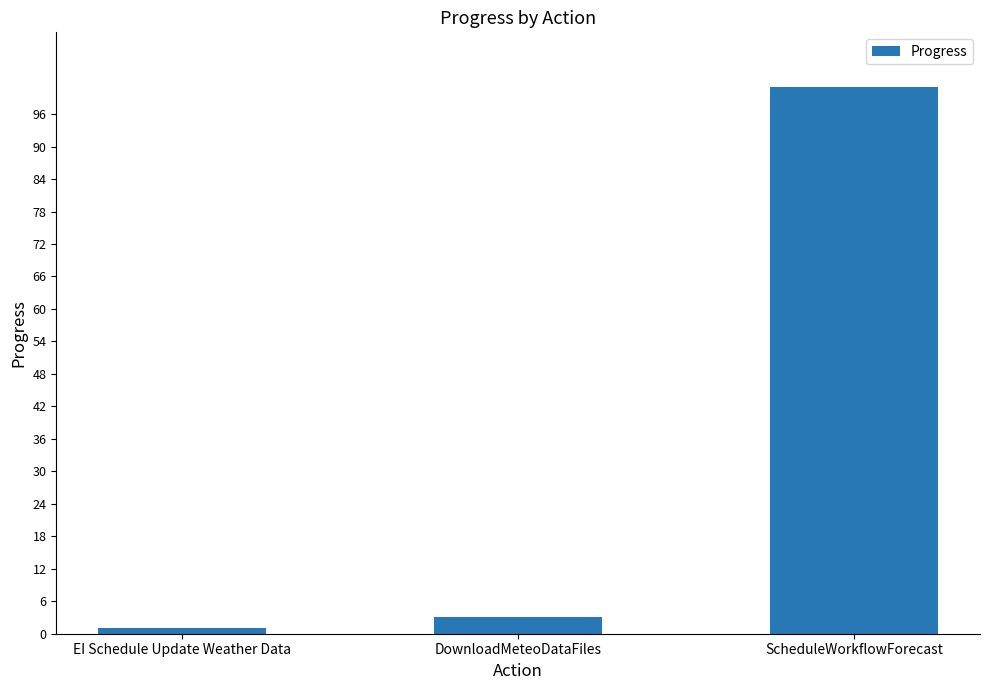

List the labels in order of value, smallest first.

EI Schedule Update Weather Data, DownloadMeteoDataFiles, ScheduleWorkflowForecast